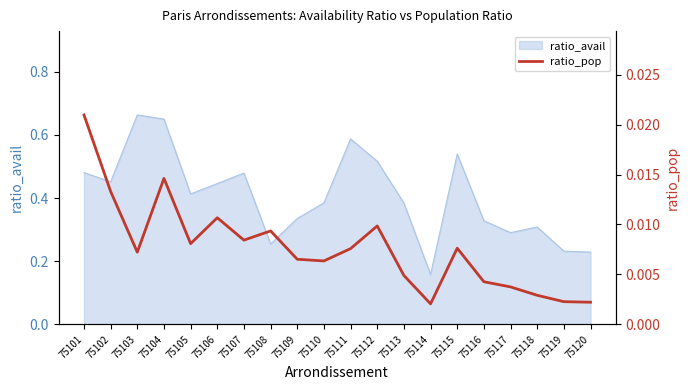

True or false: there are more than 1 points higher than both neighbors.

True